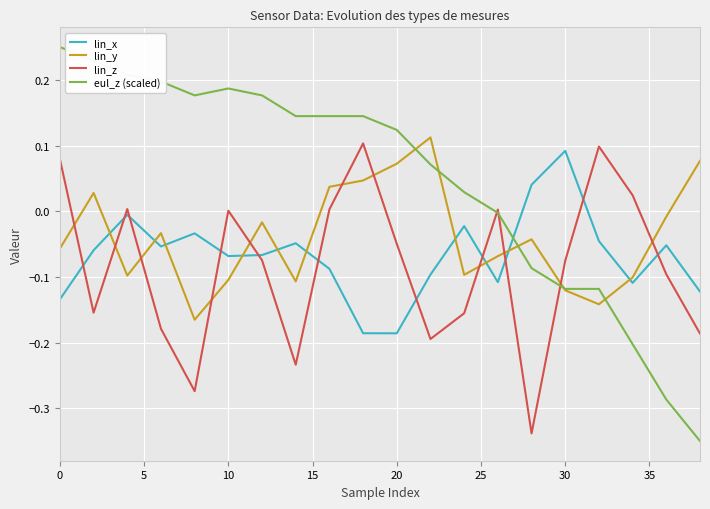

True or false: lin_z and lin_x cross at least once.

True